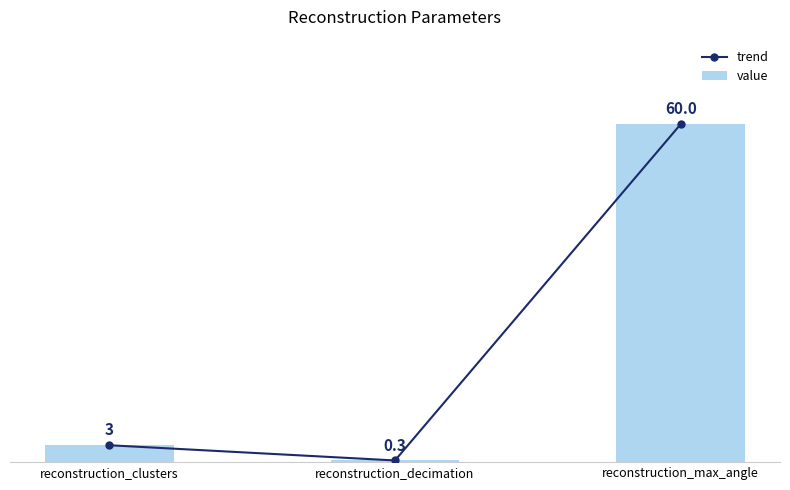

At how many categories does at least one series exceed 57?

1